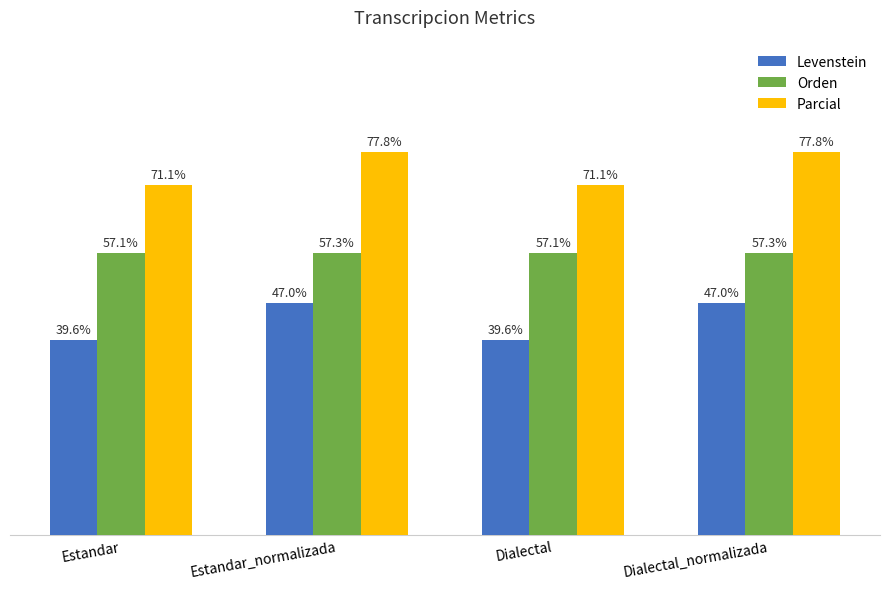

Are the bars horizontal?

No